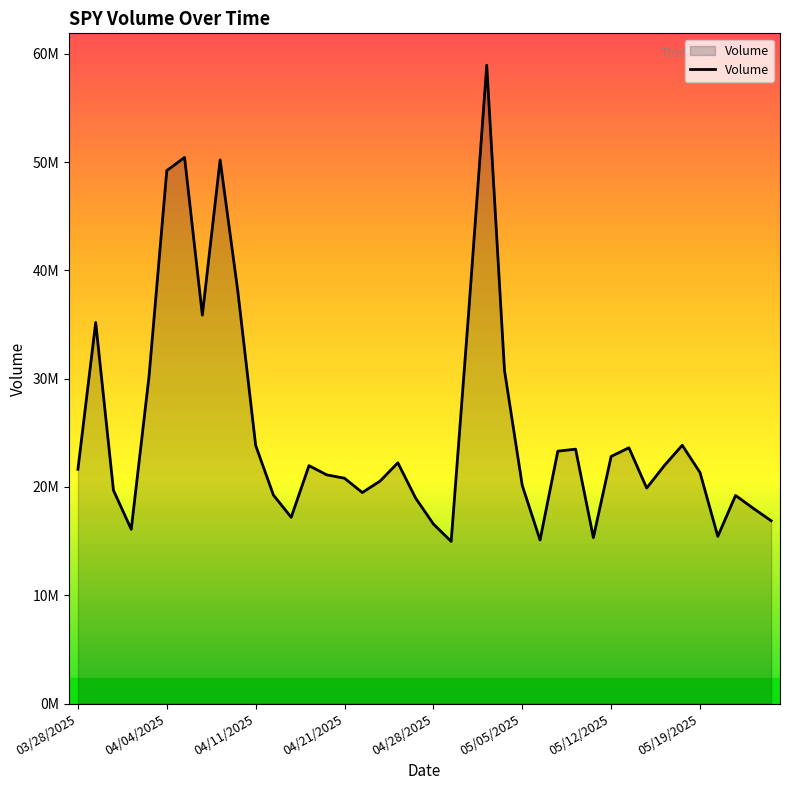

Is this an area chart (filled region under the line)?

Yes